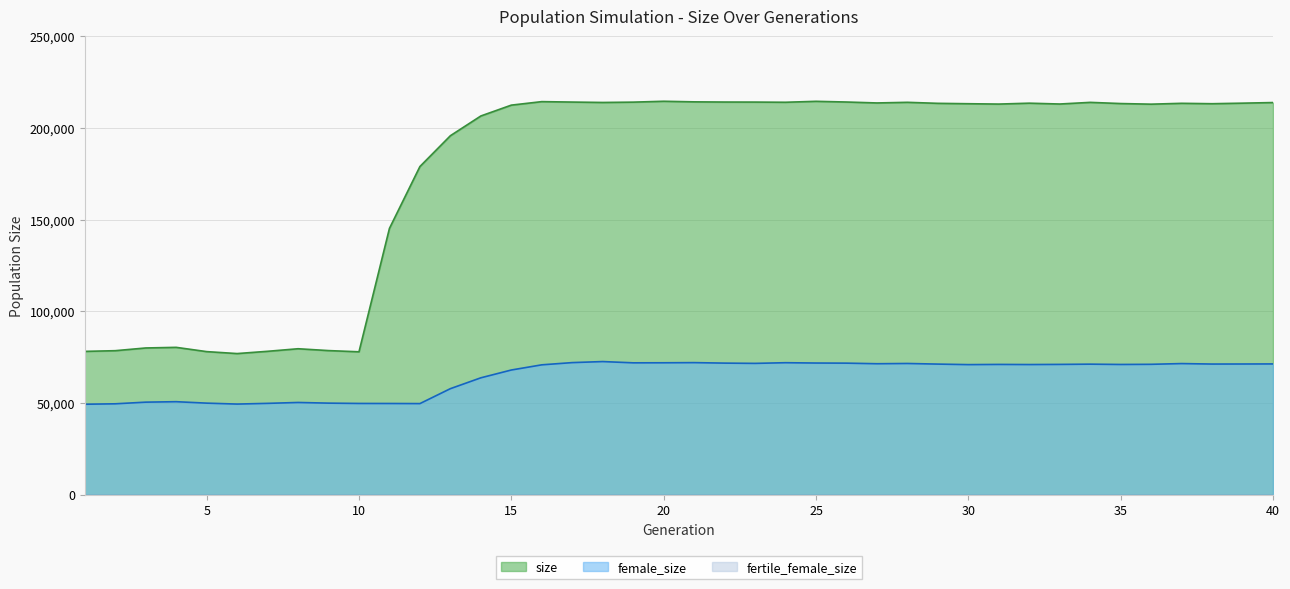

List the series in order of their overall mean, lowest first.

female_size, size